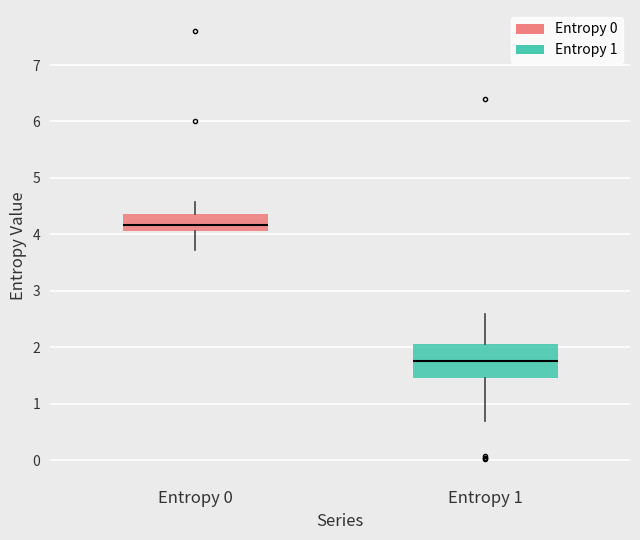

Reading left to right, read every box against the y-axis: the position of its median line, the range the box covers, and the ends of its whiskers. The values are not printed on the chart, so give them approximately, as read against the axis.

Entropy 0: median 4.2, box 4.1 to 4.4, whiskers 3.7 to 4.6
Entropy 1: median 1.8, box 1.5 to 2.1, whiskers 0.7 to 2.6